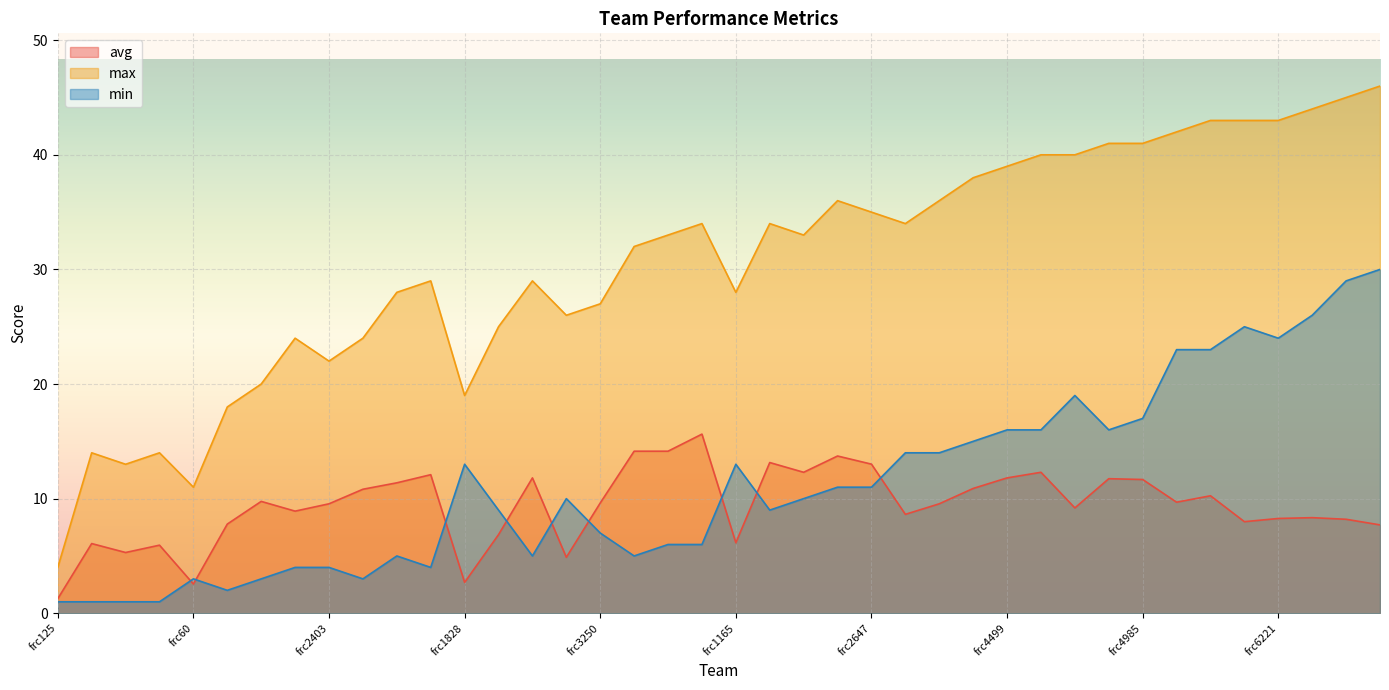

Reading left to right, what are all the values shown in this chart?

avg: 1.3	6.1	5.3	5.9	2.5	7.8	9.8	8.9	9.6	10.8	11.4	12.1	2.7	6.9	11.8	4.9	9.6	14.1	14.1	15.6	6.2	13.2	12.3	13.7	13.0	8.6	9.6	10.9	11.8	12.3	9.2	11.7	11.7	9.7	10.2	8.0	8.3	8.3	8.2	7.7
max: 4.0	14.0	13.0	14.0	11.0	18.0	20.0	24.0	22.0	24.0	28.0	29.0	19.0	25.0	29.0	26.0	27.0	32.0	33.0	34.0	28.0	34.0	33.0	36.0	35.0	34.0	36.0	38.0	39.0	40.0	40.0	41.0	41.0	42.0	43.0	43.0	43.0	44.0	45.0	46.0
min: 1.0	1.0	1.0	1.0	3.0	2.0	3.0	4.0	4.0	3.0	5.0	4.0	13.0	9.0	5.0	10.0	7.0	5.0	6.0	6.0	13.0	9.0	10.0	11.0	11.0	14.0	14.0	15.0	16.0	16.0	19.0	16.0	17.0	23.0	23.0	25.0	24.0	26.0	29.0	30.0